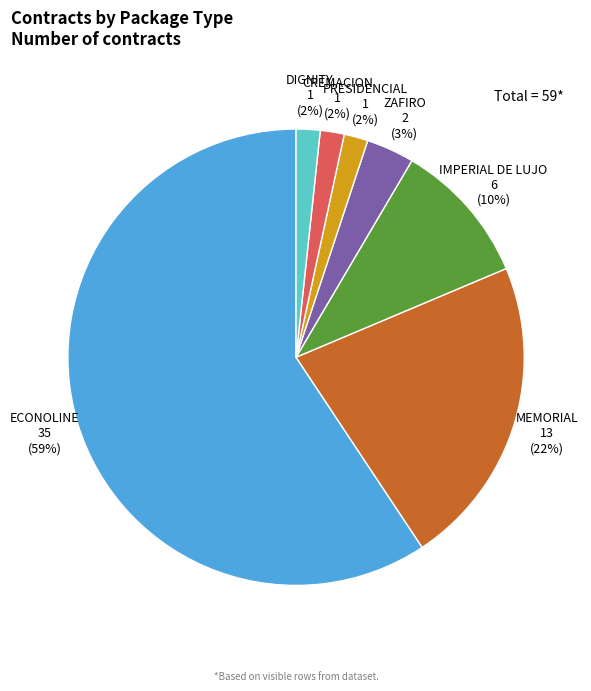

To the nearest percent, what percentage of the pie is MEMORIAL?

22%